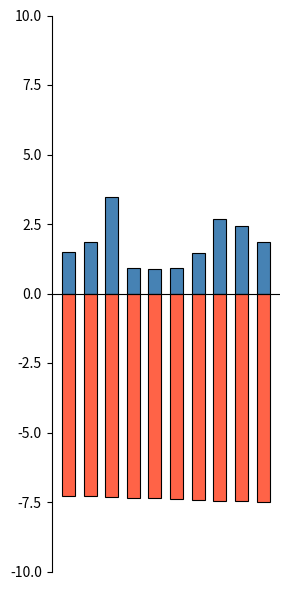

Reading left to right, extract all data points from this chart.

col_3: 1.5	1.8	3.5	0.9	0.9	0.9	1.4	2.7	2.4	1.9
col_6: -7.3	-7.3	-7.3	-7.3	-7.4	-7.4	-7.4	-7.5	-7.5	-7.5